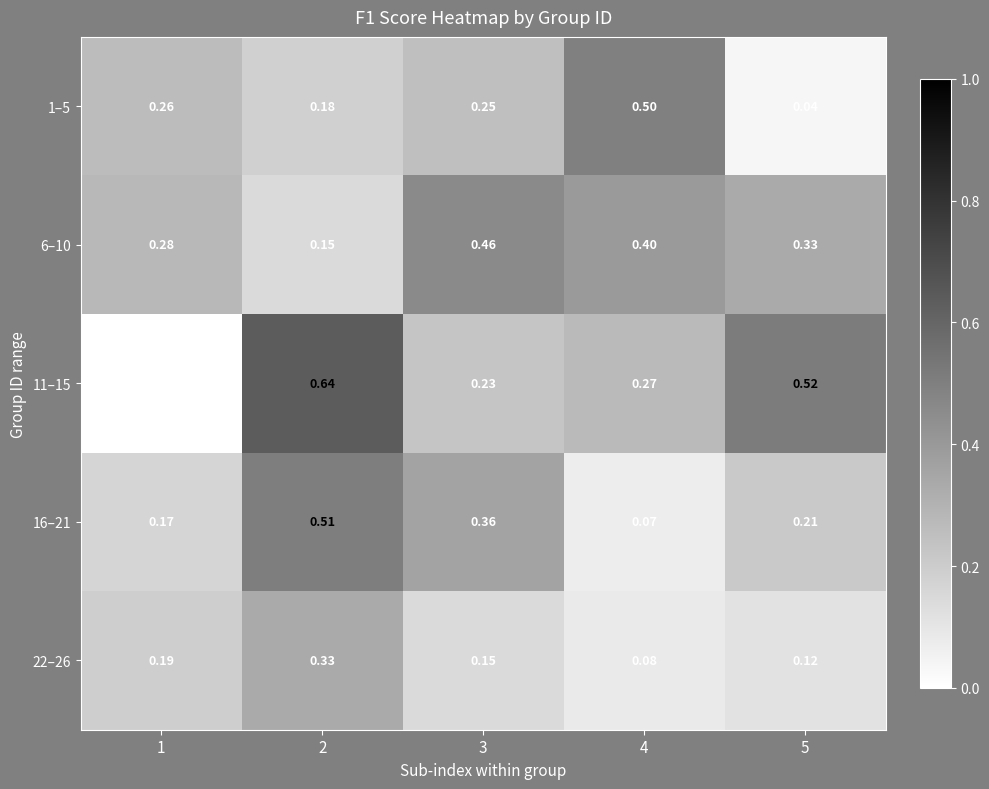

Which series has the widest spread of values?

11–15